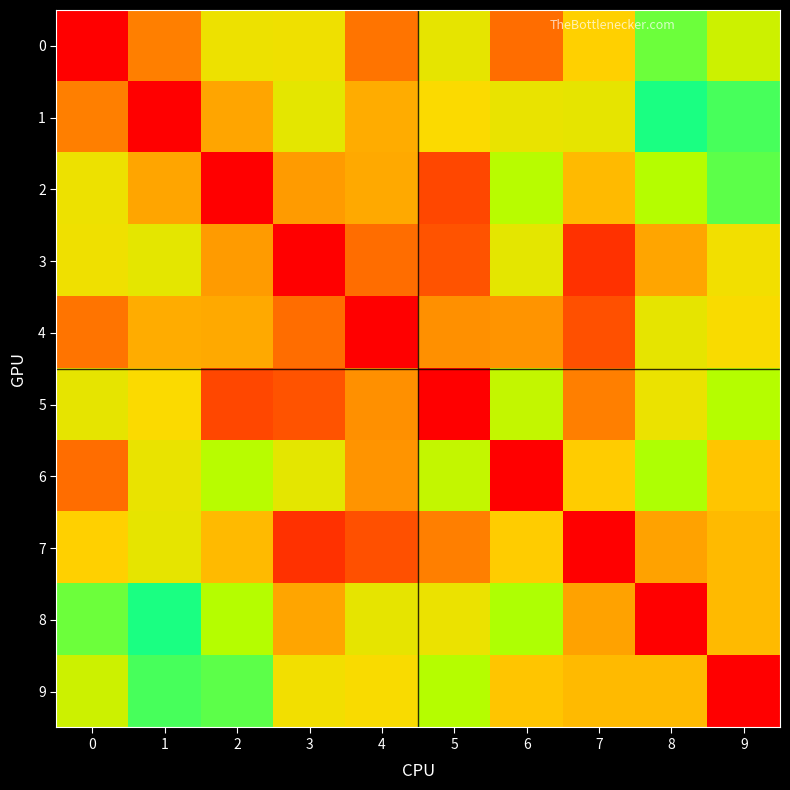

Between 9 and 7, which is larger?

9